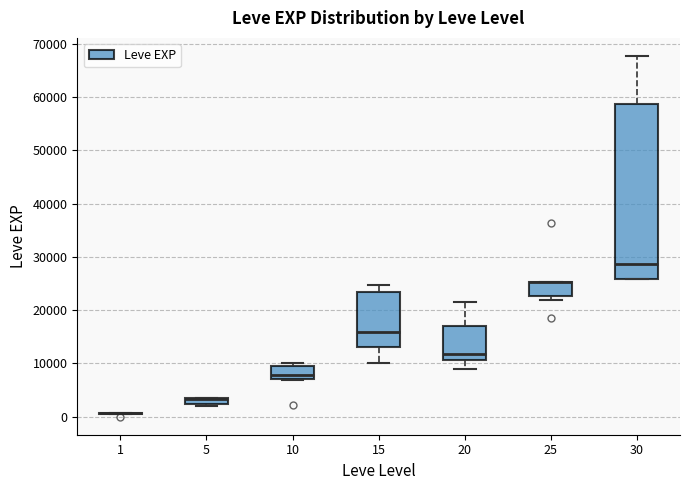

Comparing the boxes themselves (not the whiskers), which one is the tallest?

30